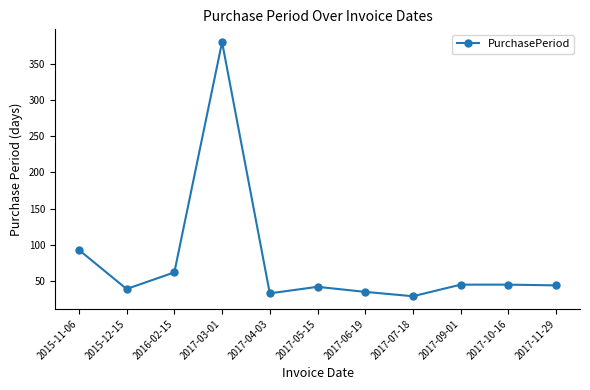

What is the smallest value displayed?

29